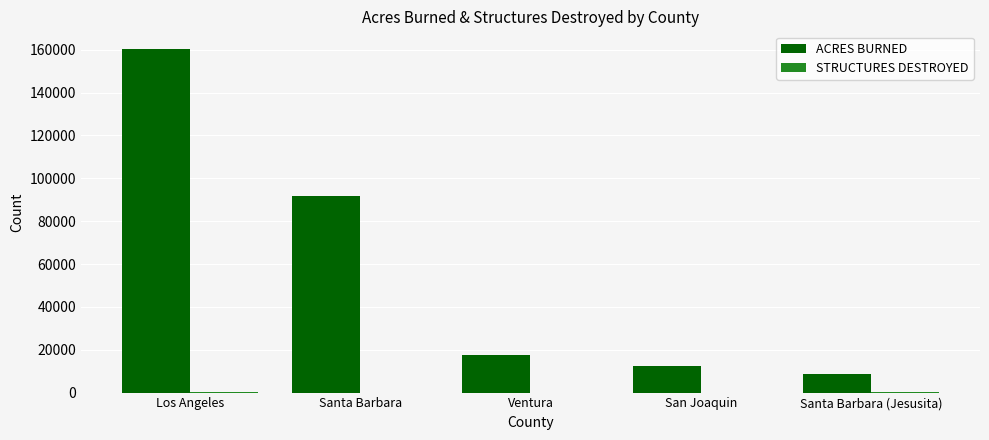

Which series changed the most between Los Angeles and Ventura?

ACRES BURNED